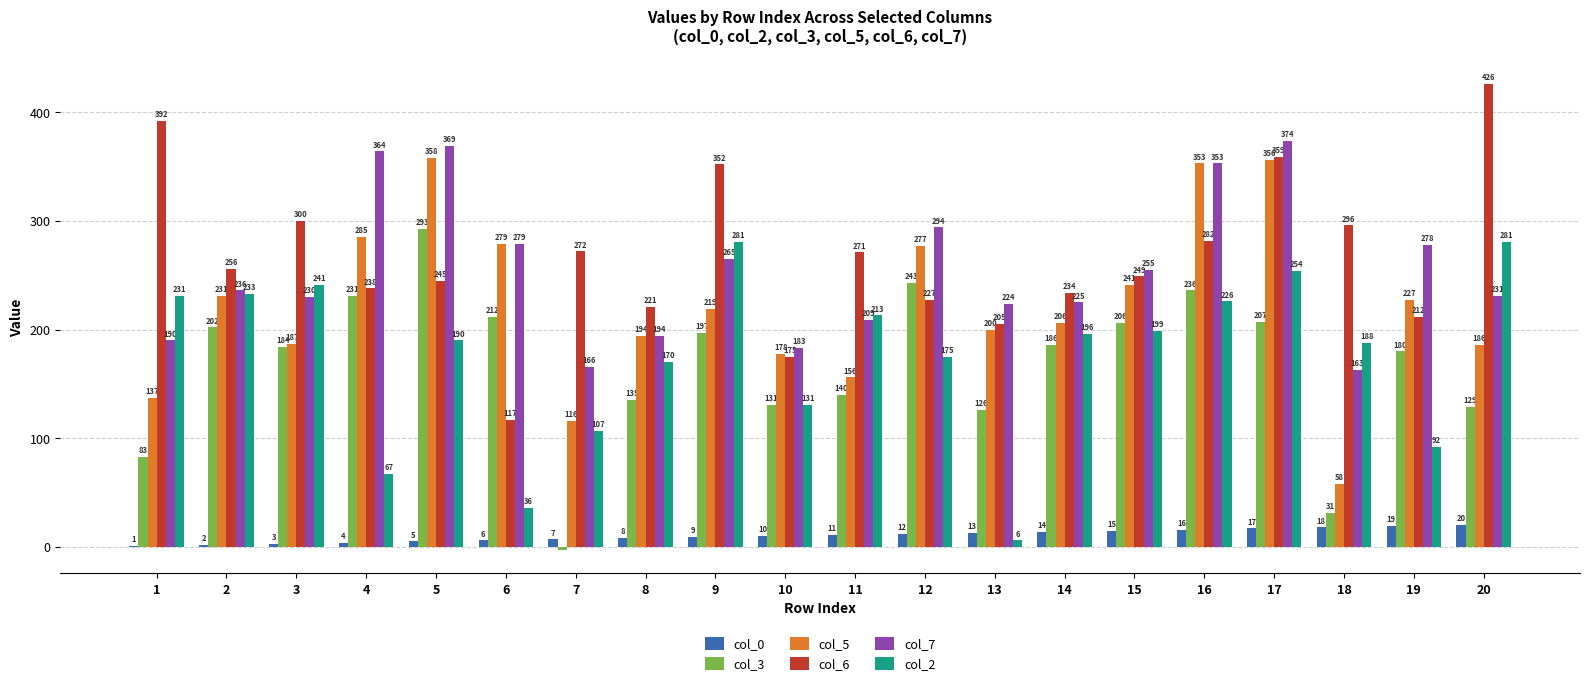

Which series has the largest range (max minus min)?

col_6